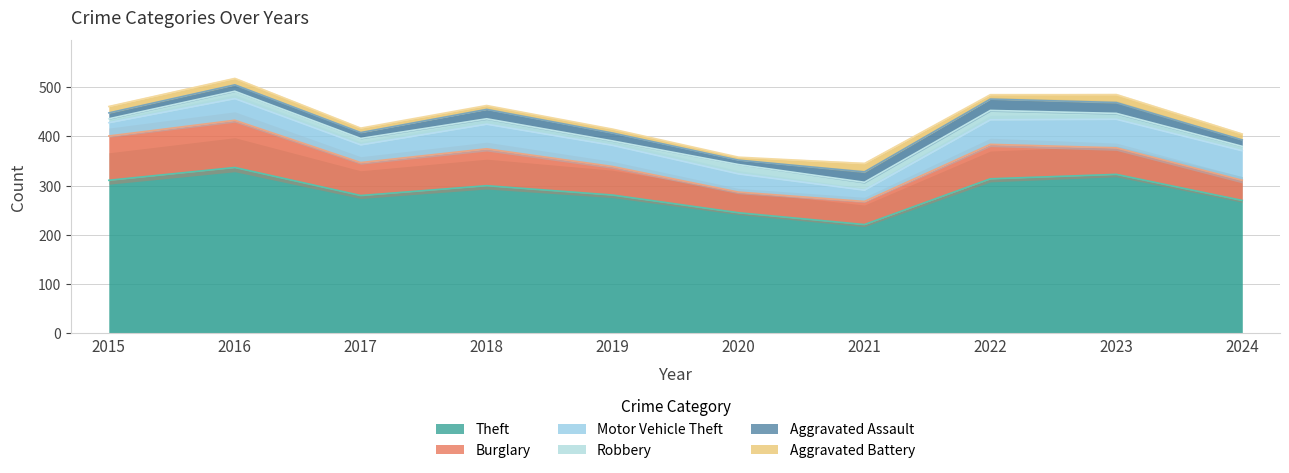

How many interior local peaks does the Robbery series have?

3